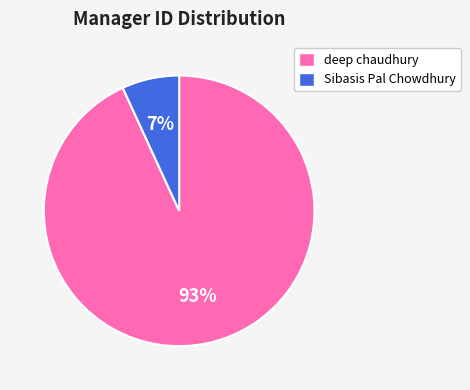

How many slices are in this pie chart?

2